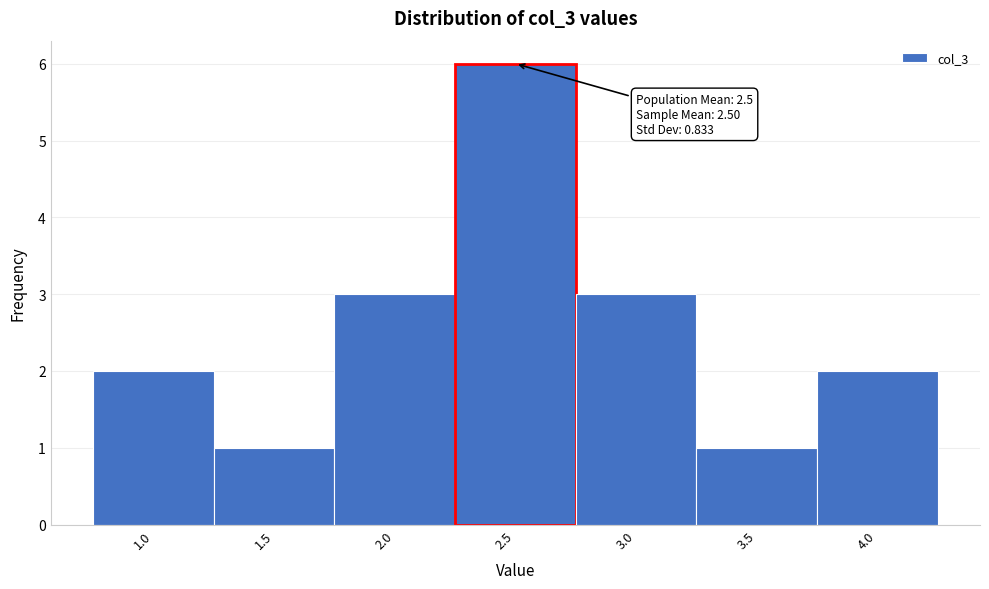

Which range on the x-axis has the tallest bar?

2.25 to 2.75